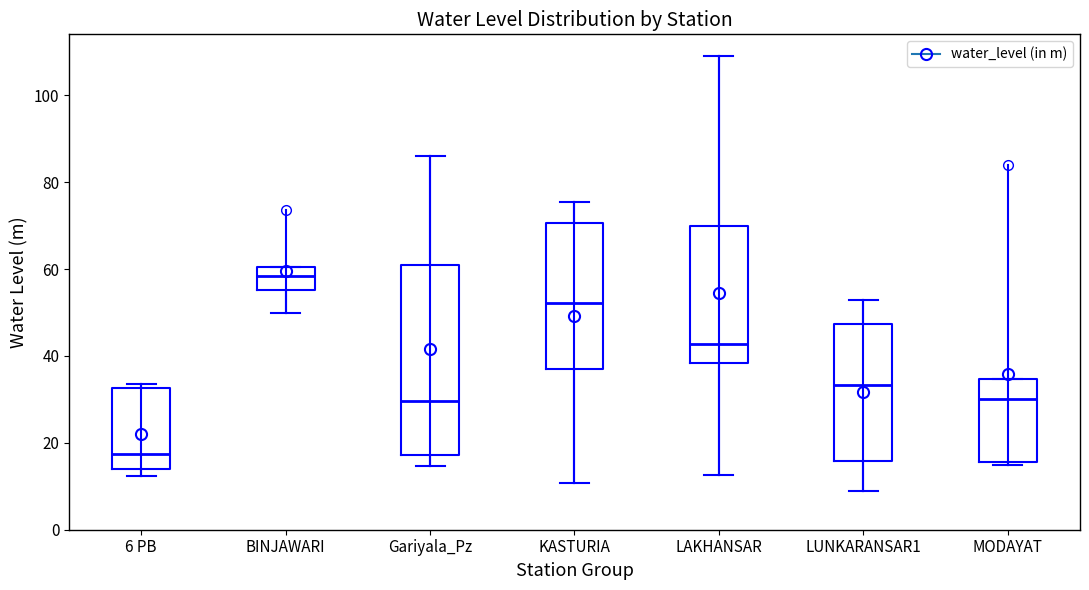

Which box is the tallest, from its lower edge to its upper edge?

Gariyala_Pz